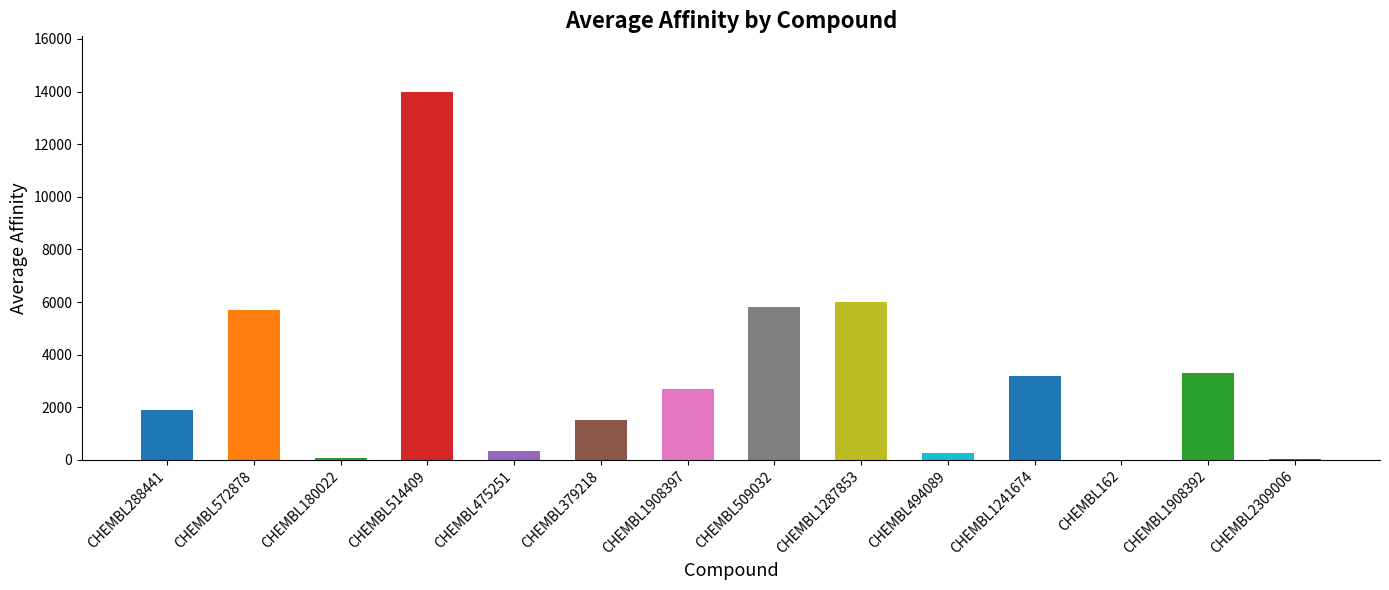

Which has a higher value, CHEMBL1241674 or CHEMBL162?

CHEMBL1241674